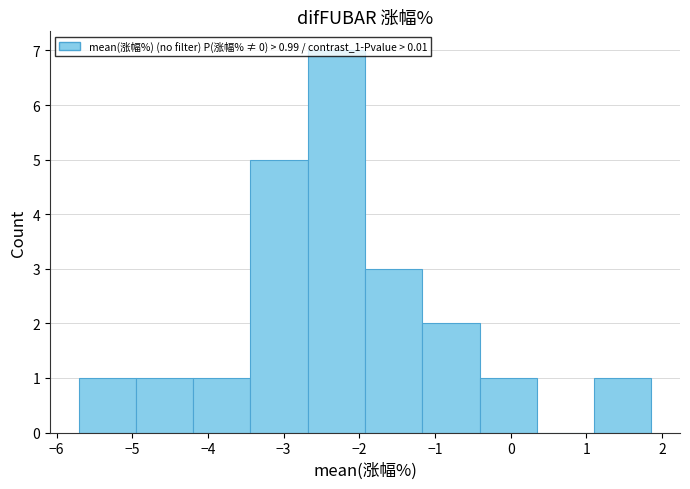

Over which range of the x-axis is the bar tallest?

-2.7 to -1.9